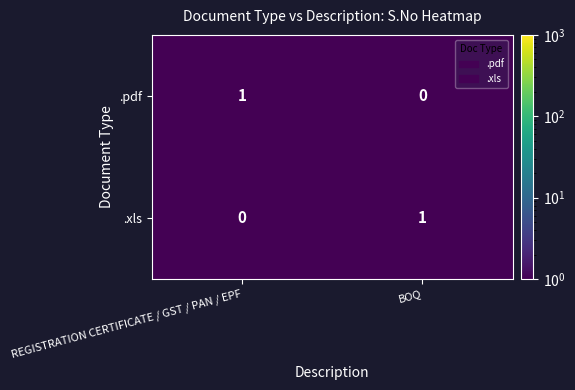

Count the number of categories in the chart.

2